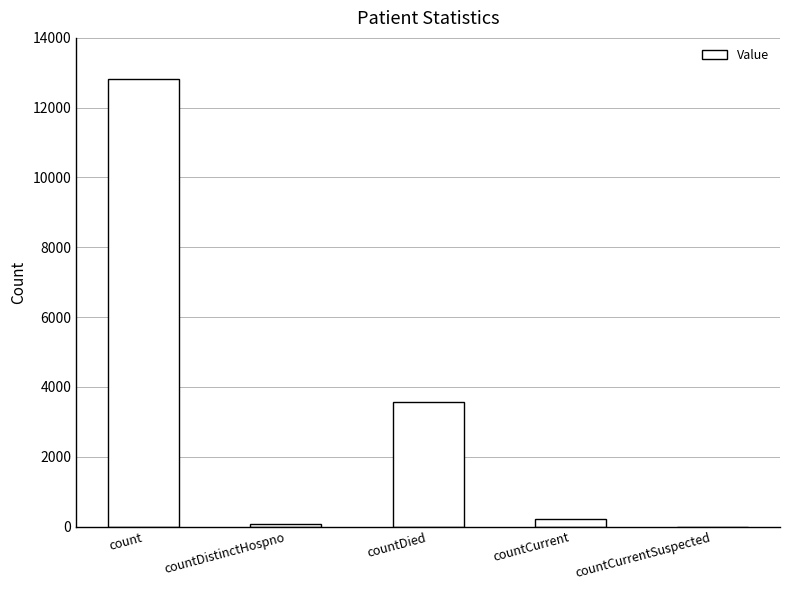

At which category does the chart reach its peak across all series?

count